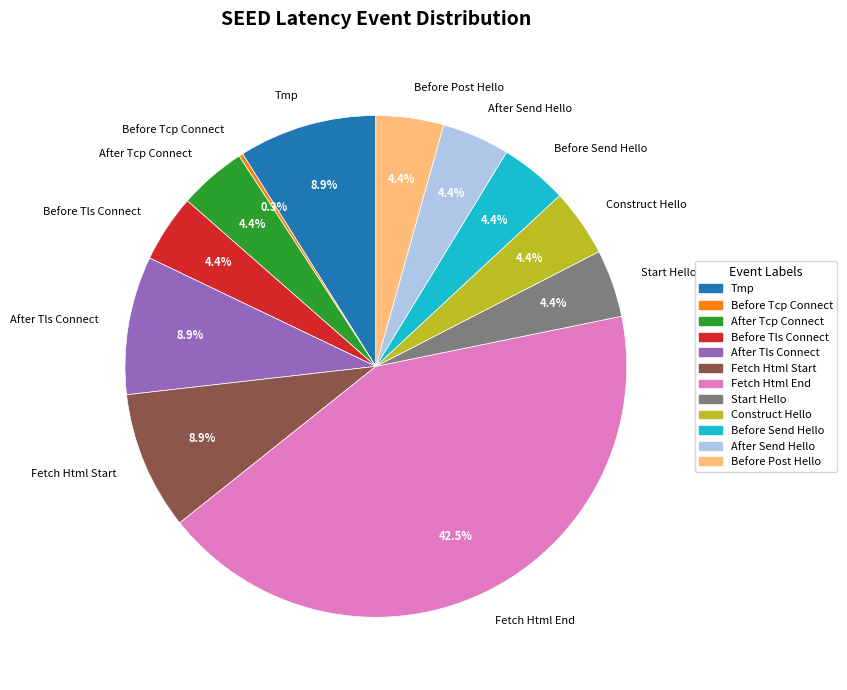

What is the largest slice in the pie chart?

Fetch Html End